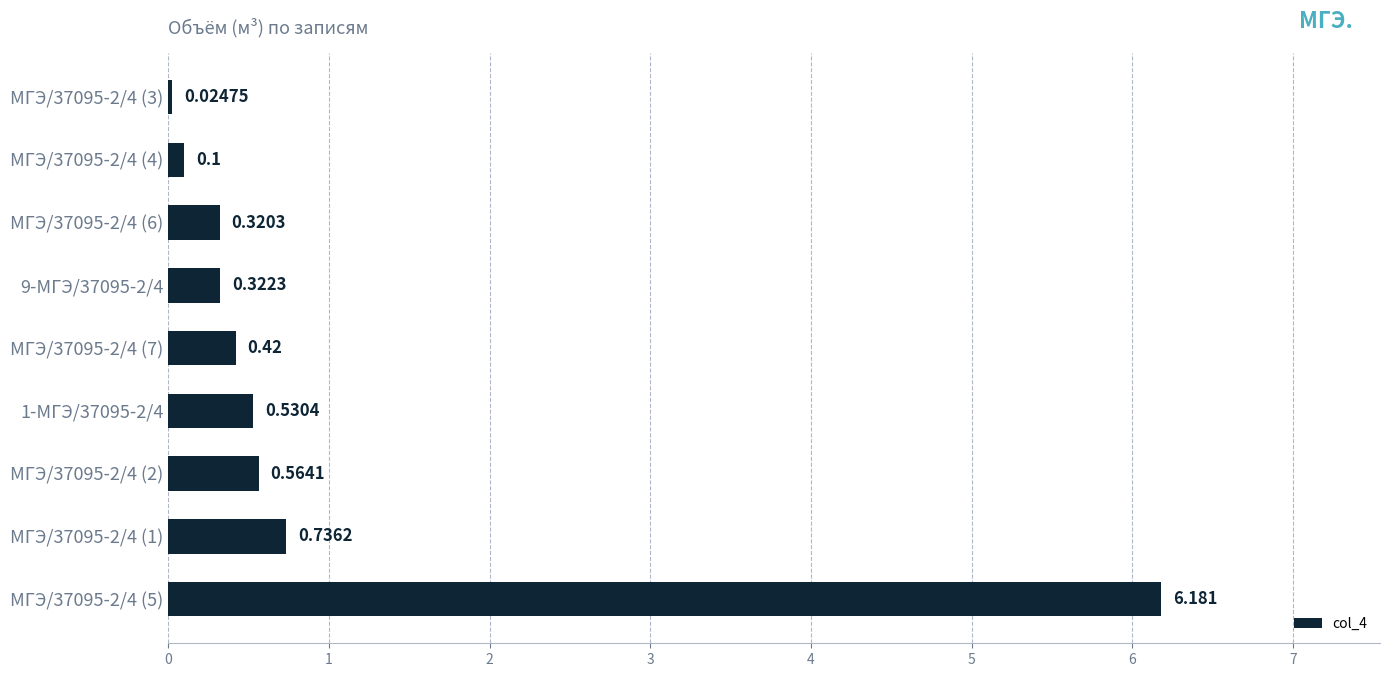

Does the chart contain any negative values?

No